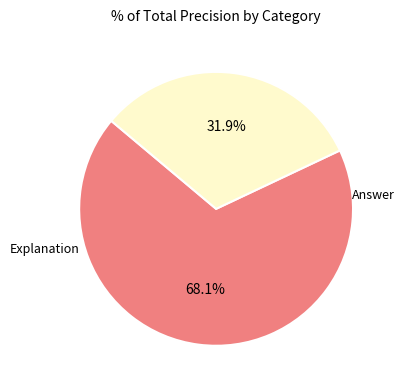

Count the number of slices in the pie.

2